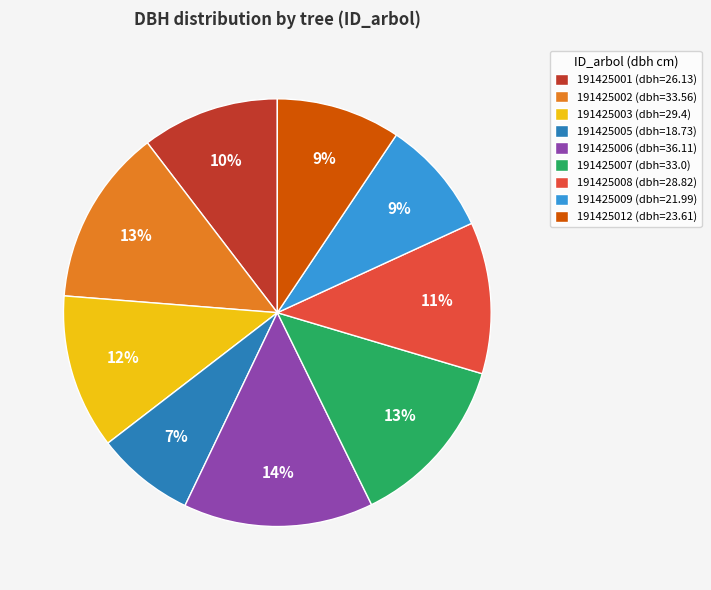

To the nearest percent, what percentage of the pie is 191425007 (dbh=33.0)?

13%